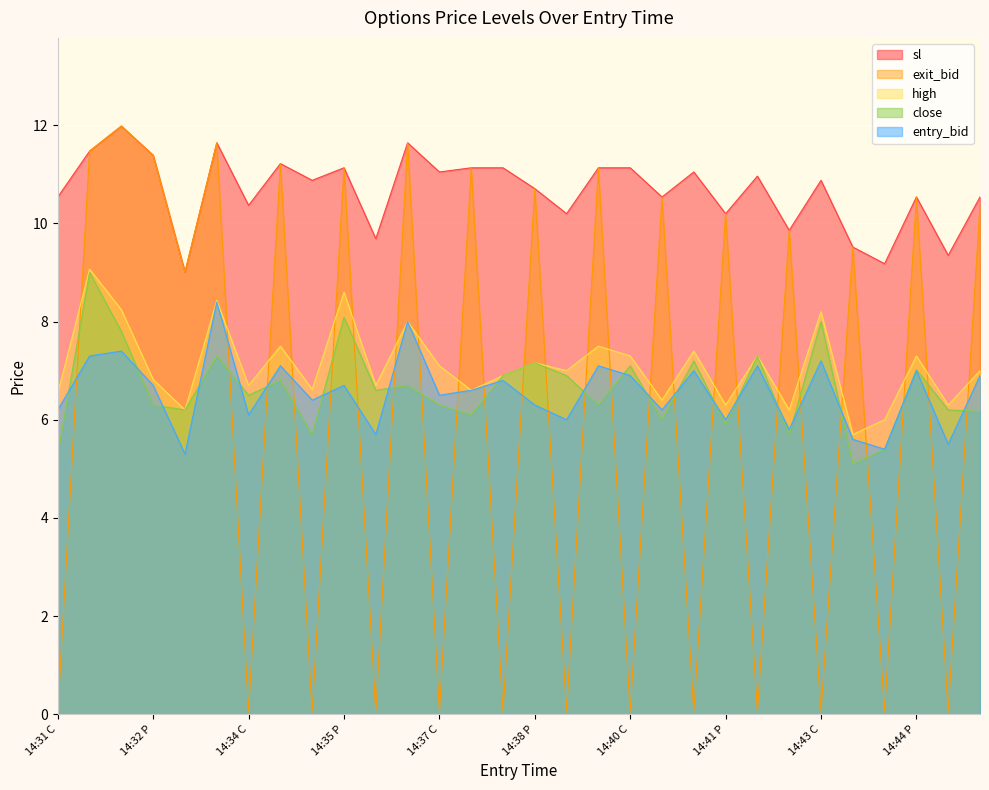

Reading right to left, list all the values displayed in this chart.

close: 14:45 P=6.2	14:45 C=6.2	14:44 P=7.0	14:44 C=5.4	14:43 P=5.1	14:43 C=8.0	14:42 P=5.7	14:42 C=7.3	14:41 P=5.9	14:41 C=7.2	14:40 P=6.0	14:40 C=7.1	14:39 P=6.3	14:39 C=6.9	14:38 P=7.2	14:38 C=6.9	14:37 P=6.1	14:37 C=6.3	14:36 P=6.7	14:36 C=6.6	14:35 P=8.1	14:35 C=5.7	14:34 P=6.8	14:34 C=6.5	14:33 P=7.3	14:33 C=6.2	14:32 P=6.3	14:32 C=7.8	14:31 P=9.0	14:31 C=5.3
high: 14:45 P=7.0	14:45 C=6.3	14:44 P=7.3	14:44 C=6.0	14:43 P=5.7	14:43 C=8.2	14:42 P=6.2	14:42 C=7.3	14:41 P=6.3	14:41 C=7.4	14:40 P=6.4	14:40 C=7.3	14:39 P=7.5	14:39 C=7.0	14:38 P=7.2	14:38 C=6.9	14:37 P=6.6	14:37 C=7.1	14:36 P=8.0	14:36 C=6.7	14:35 P=8.6	14:35 C=6.6	14:34 P=7.5	14:34 C=6.7	14:33 P=8.4	14:33 C=6.2	14:32 P=6.8	14:32 C=8.2	14:31 P=9.1	14:31 C=6.5
exit_bid: 14:45 P=10.4	14:45 C=0.1	14:44 P=10.5	14:44 C=0.1	14:43 P=9.5	14:43 C=0.1	14:42 P=9.9	14:42 C=0.1	14:41 P=10.2	14:41 C=0.1	14:40 P=10.5	14:40 C=0.1	14:39 P=11.1	14:39 C=0.1	14:38 P=10.7	14:38 C=0.1	14:37 P=11.1	14:37 C=0.1	14:36 P=11.6	14:36 C=0.1	14:35 P=11.1	14:35 C=0.1	14:34 P=11.2	14:34 C=0.1	14:33 P=11.6	14:33 C=9.0	14:32 P=11.4	14:32 C=12.0	14:31 P=11.5	14:31 C=0.1
entry_bid: 14:45 P=6.9	14:45 C=5.5	14:44 P=7.0	14:44 C=5.4	14:43 P=5.6	14:43 C=7.2	14:42 P=5.8	14:42 C=7.1	14:41 P=6.0	14:41 C=7.0	14:40 P=6.2	14:40 C=6.9	14:39 P=7.1	14:39 C=6.0	14:38 P=6.3	14:38 C=6.8	14:37 P=6.6	14:37 C=6.5	14:36 P=8.0	14:36 C=5.7	14:35 P=6.7	14:35 C=6.4	14:34 P=7.1	14:34 C=6.1	14:33 P=8.4	14:33 C=5.3	14:32 P=6.7	14:32 C=7.4	14:31 P=7.3	14:31 C=6.2
sl: 14:45 P=10.5	14:45 C=9.3	14:44 P=10.5	14:44 C=9.2	14:43 P=9.5	14:43 C=10.9	14:42 P=9.9	14:42 C=11.0	14:41 P=10.2	14:41 C=11.1	14:40 P=10.5	14:40 C=11.1	14:39 P=11.1	14:39 C=10.2	14:38 P=10.7	14:38 C=11.1	14:37 P=11.1	14:37 C=11.1	14:36 P=11.6	14:36 C=9.7	14:35 P=11.1	14:35 C=10.9	14:34 P=11.2	14:34 C=10.4	14:33 P=11.6	14:33 C=9.0	14:32 P=11.4	14:32 C=12.0	14:31 P=11.5	14:31 C=10.5